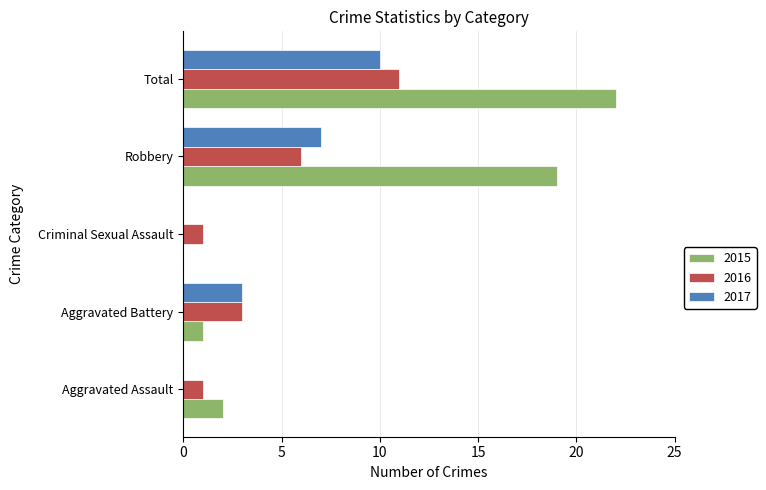

What is the highest value of the 2015 series?

22